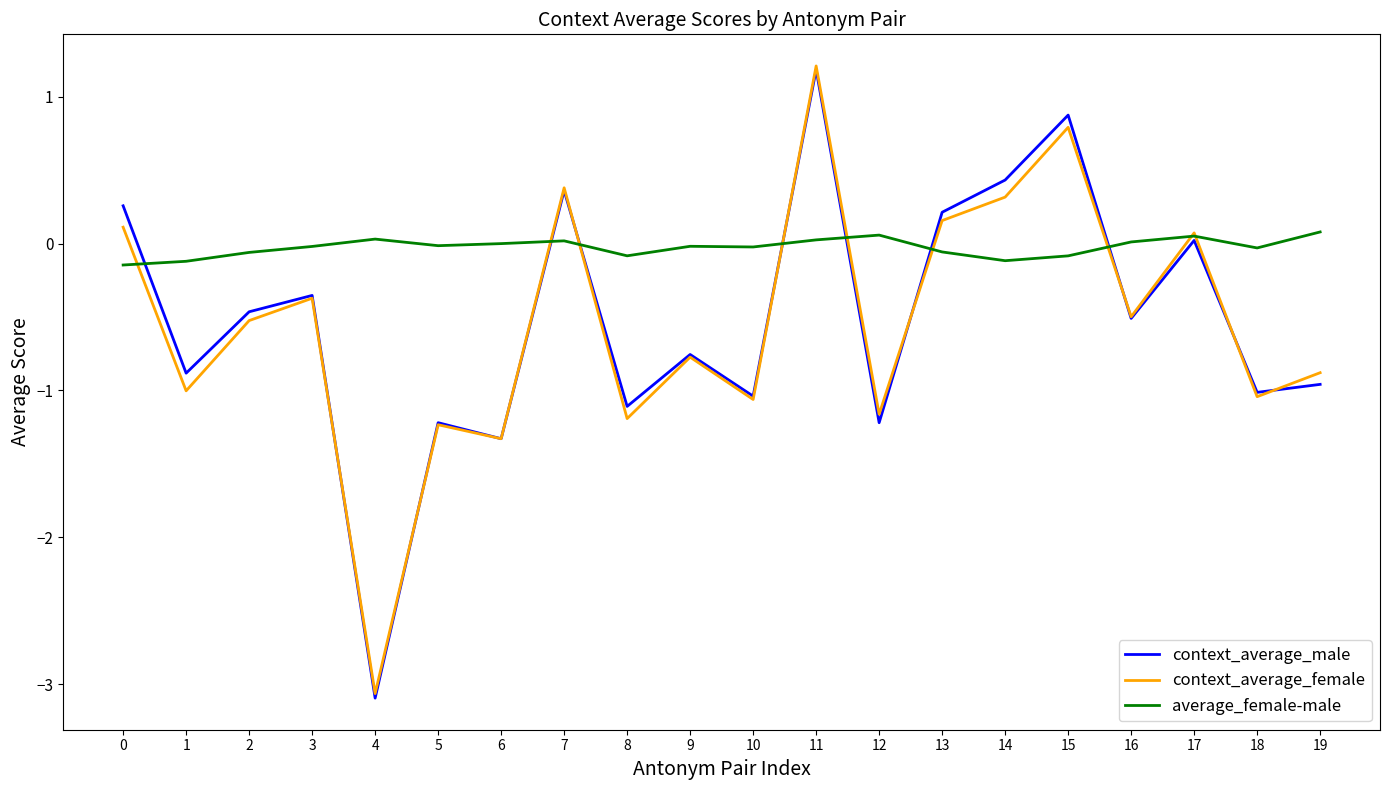

What is the average value of the context_average_female series?

-0.6